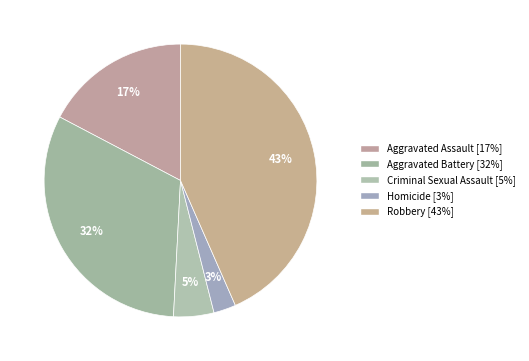

How many slices are in this pie chart?

5